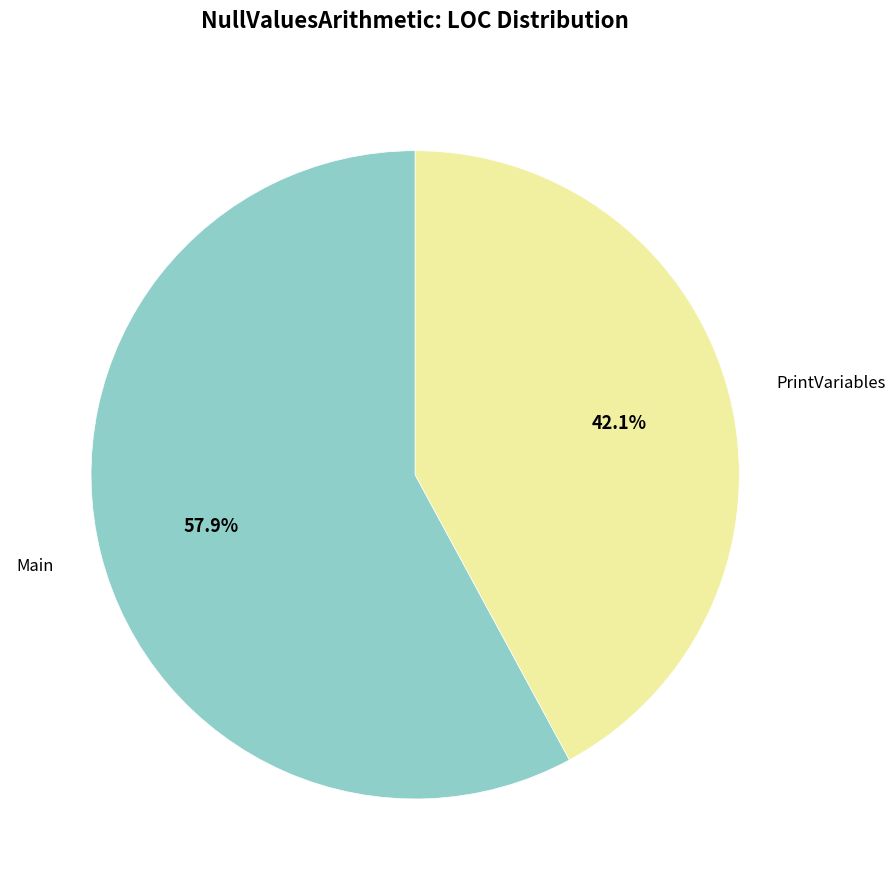

Is there any slice that represents more than half of the pie?

Yes